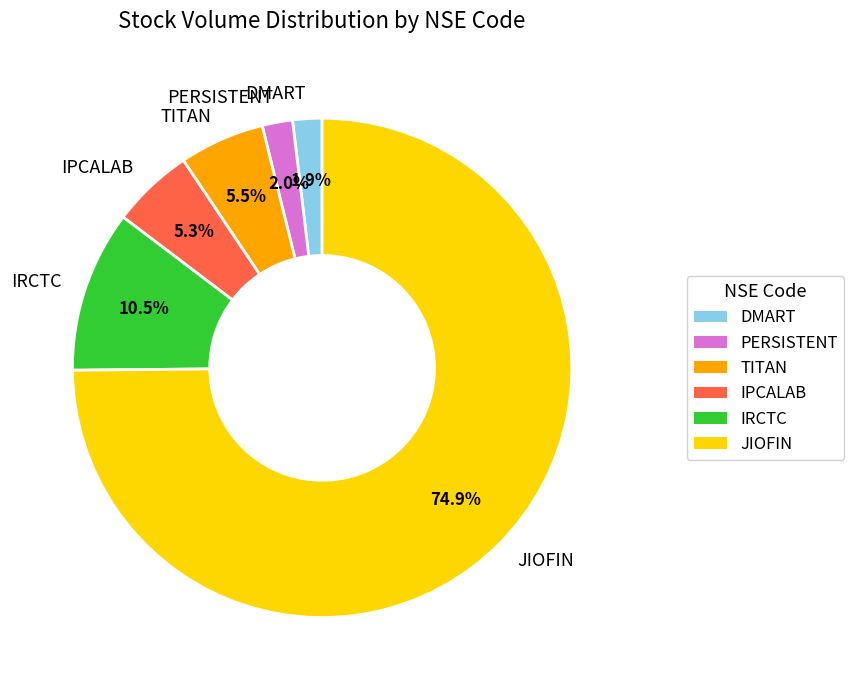

What is the total percentage of TITAN and DMART?

7.4%